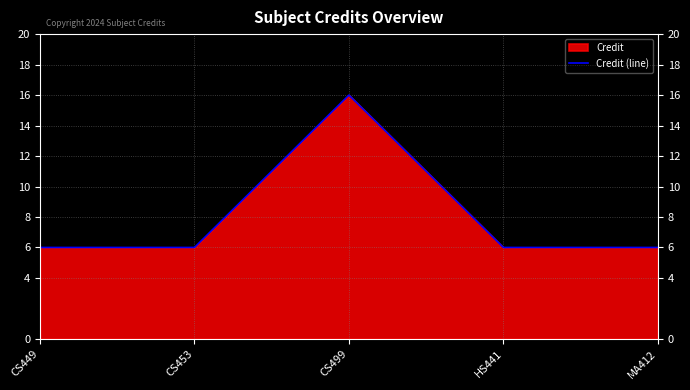

Where is the data nearest to the value 11?

CS449